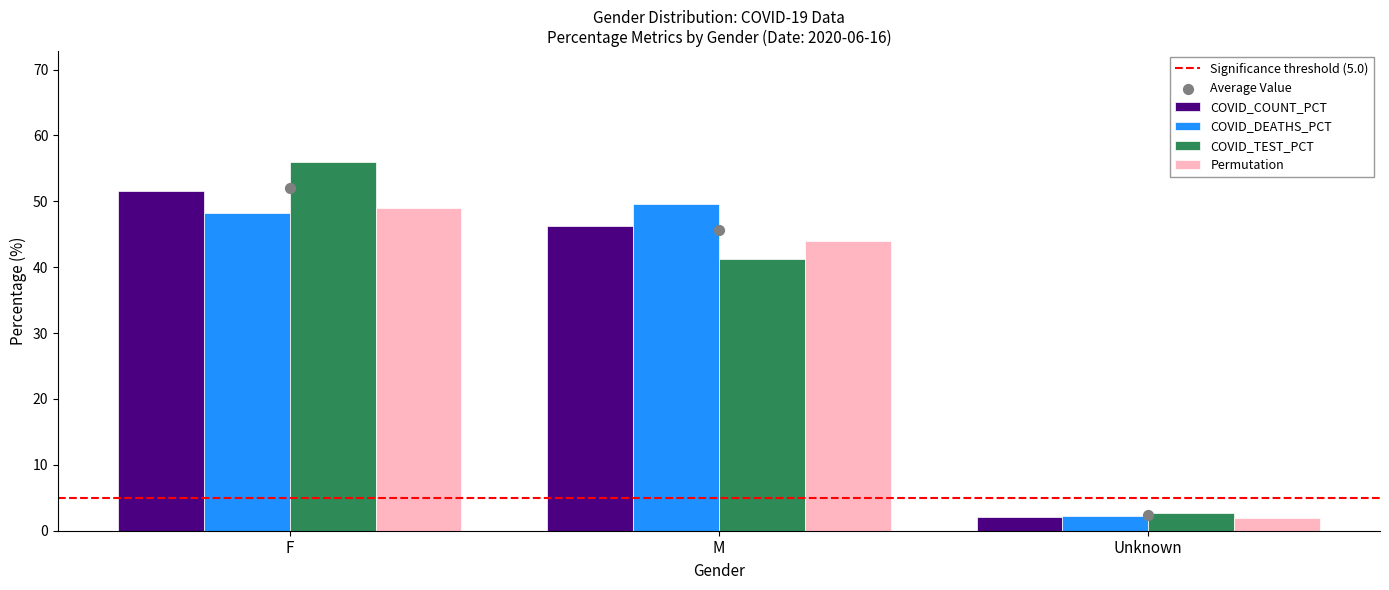

Which series has the largest total across all categories?

COVID_DEATHS